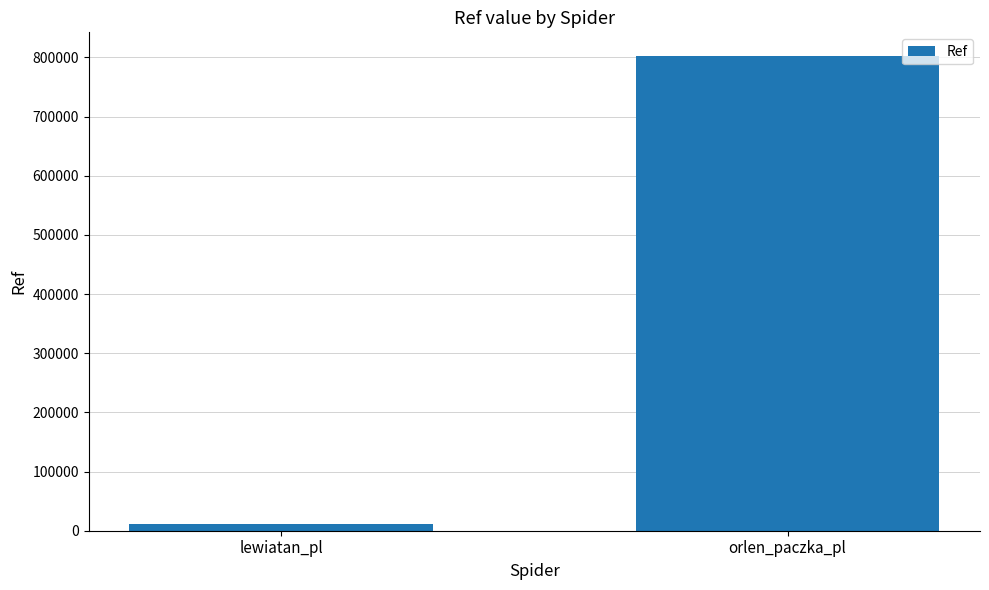

Is it true that the value at orlen_paczka_pl is 802414?

True